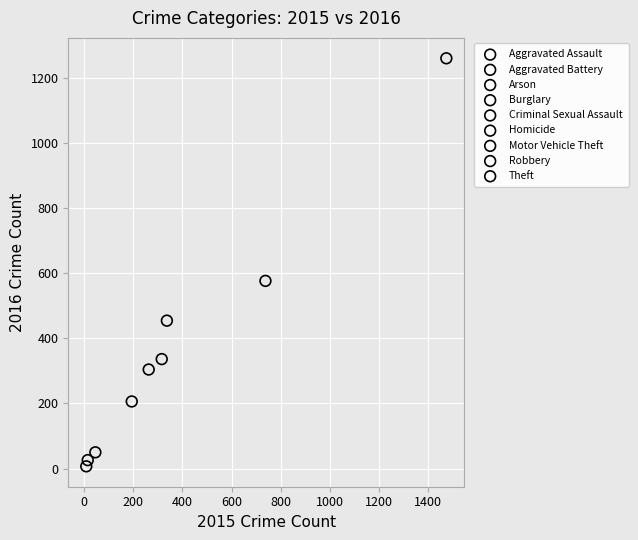

What are all the series names shown in the legend?

Aggravated Assault, Aggravated Battery, Arson, Burglary, Criminal Sexual Assault, Homicide, Motor Vehicle Theft, Robbery, Theft